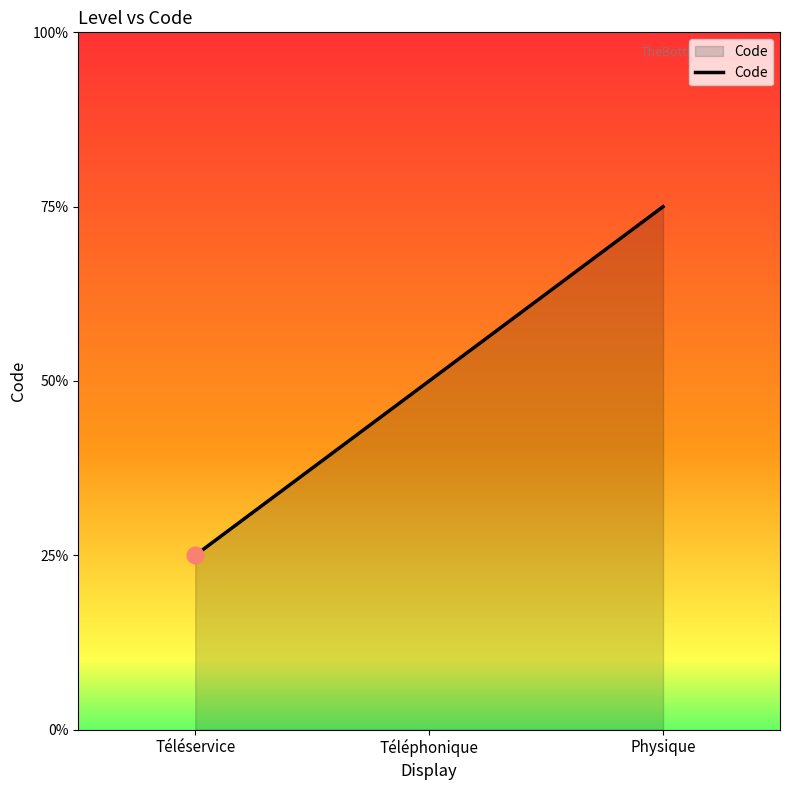

What position from the left is Téléservice?

1